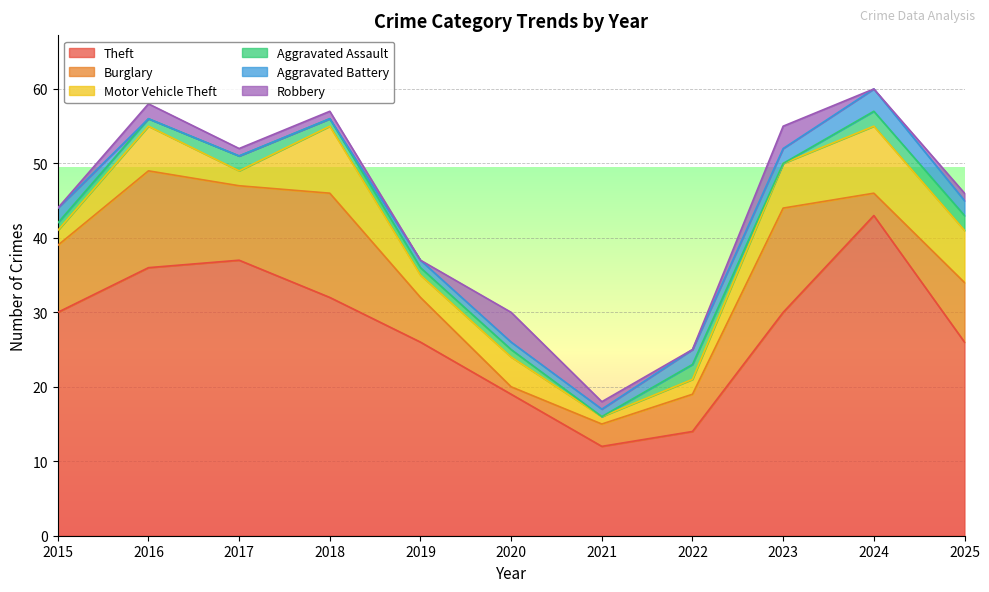

True or false: Robbery and Motor Vehicle Theft intersect in this chart.

False